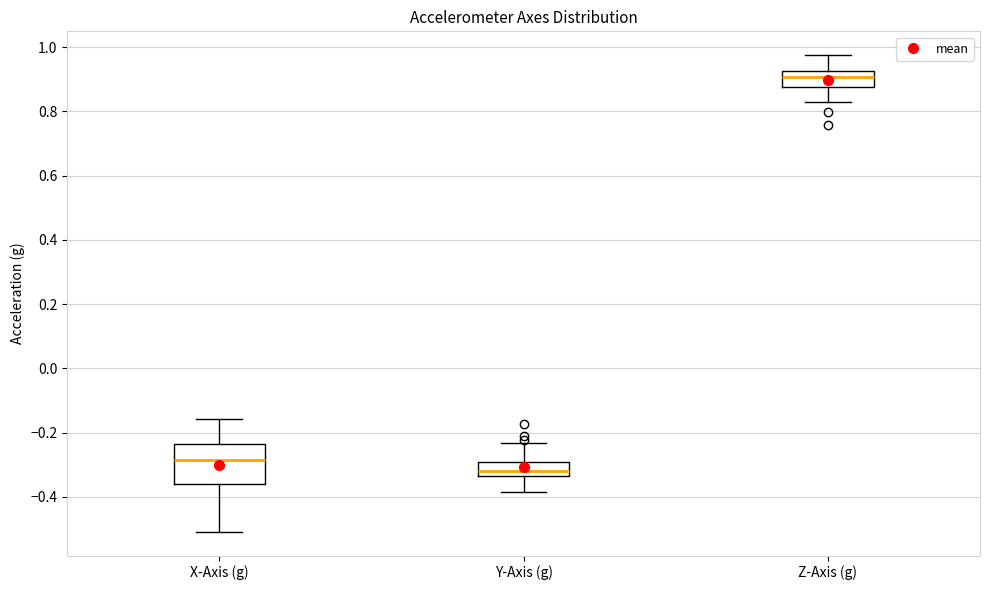

Reading left to right, transcribe this box plot: for each box, give where its median line is, the range the box spans, and where its two whiskers end, as read against the y-axis. The values are not printed on the chart, so give them approximately, as read against the axis.

X-Axis (g): median -0.28, box -0.36 to -0.24, whiskers -0.50 to -0.16
Y-Axis (g): median -0.32, box -0.34 to -0.30, whiskers -0.38 to -0.24
Z-Axis (g): median 0.90, box 0.88 to 0.92, whiskers 0.82 to 0.98